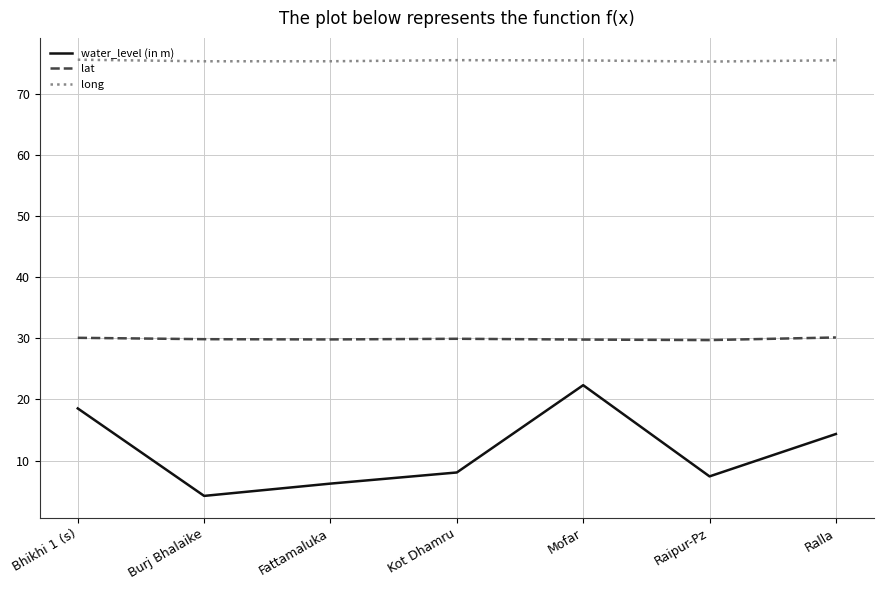

The long series shows 110.8 at Kot Dhamru. True or false?

False